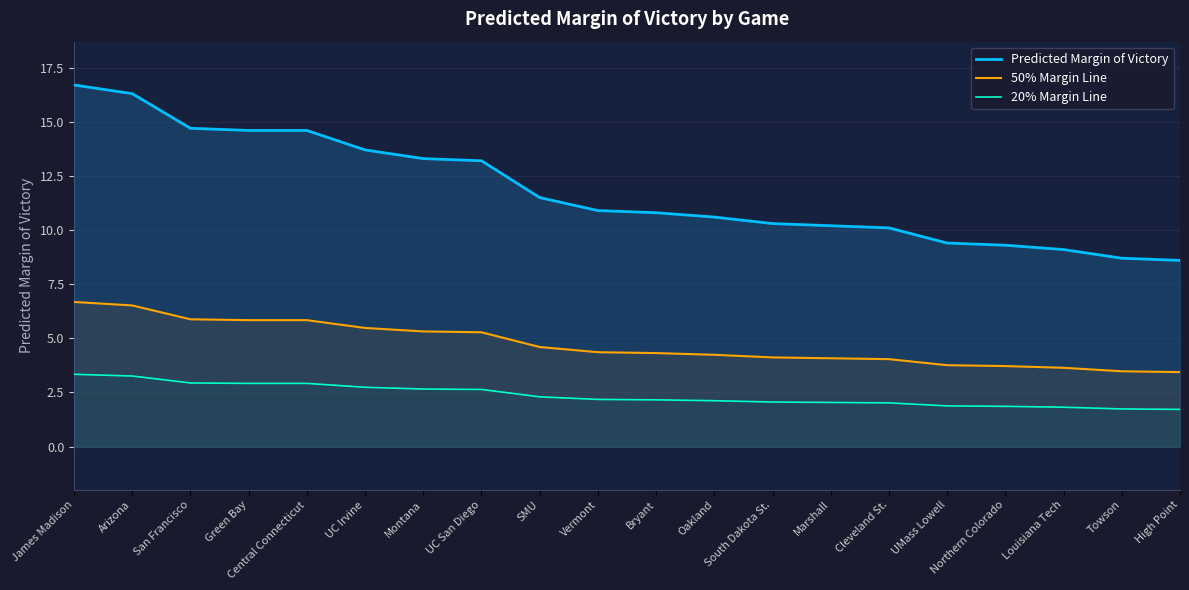

What is the difference between the highest and lowest values at San Francisco?

11.8